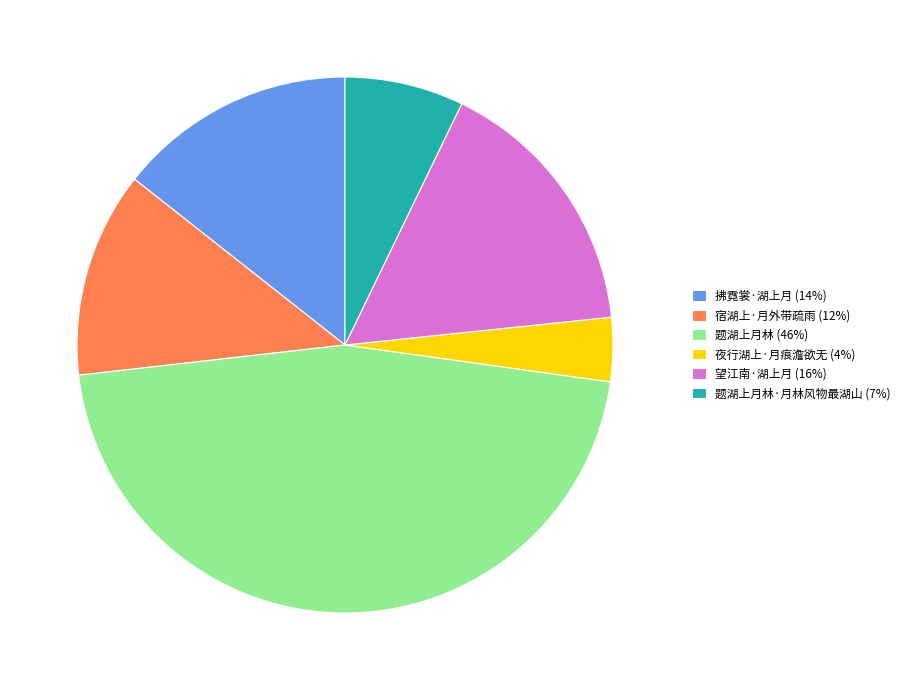

Does any single category account for the majority?

No